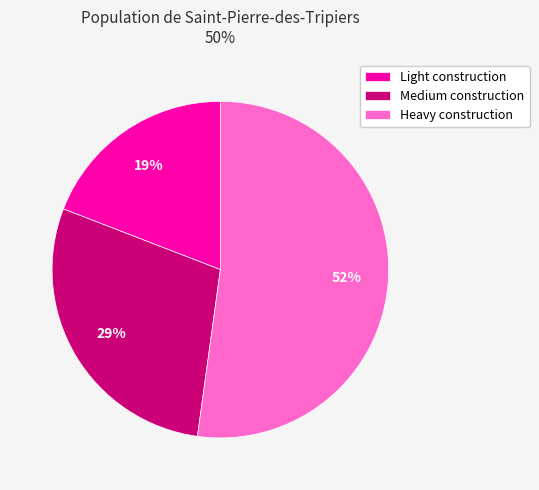

Is the sum of Heavy construction and Medium construction greater than half?

Yes